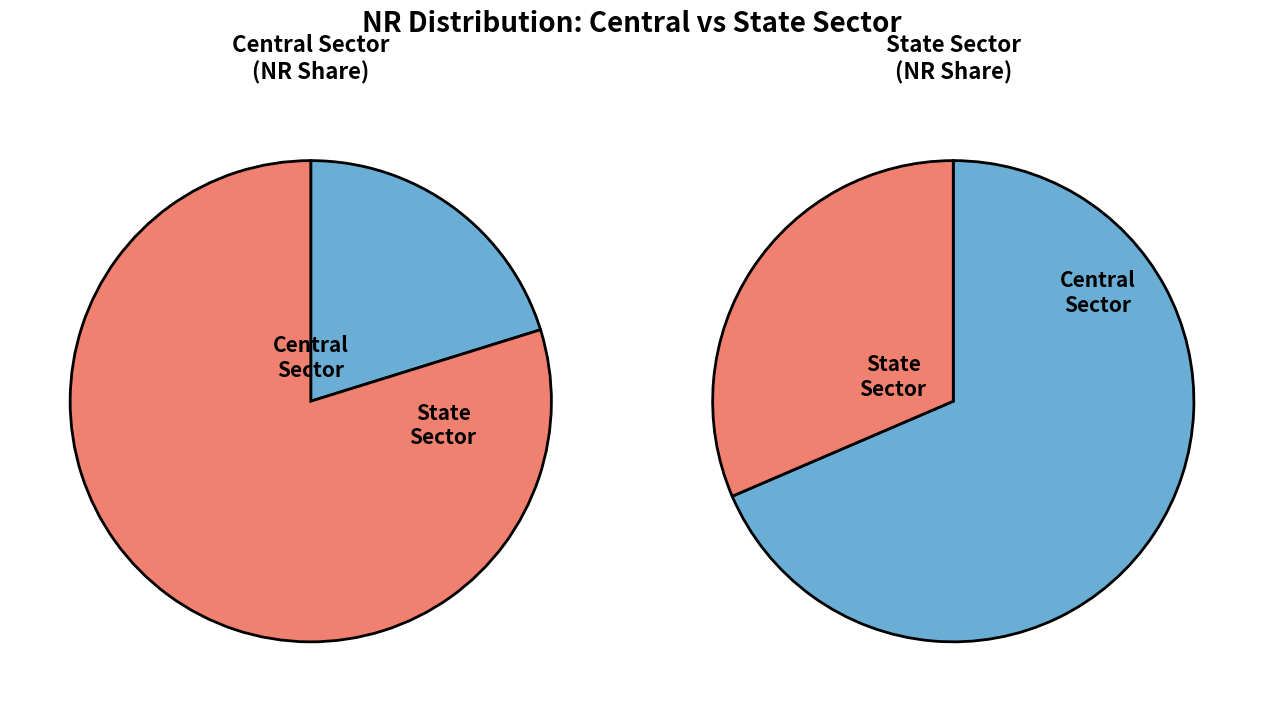

Combined, what portion of the pie is Central Sector and State Sector?

100.0%